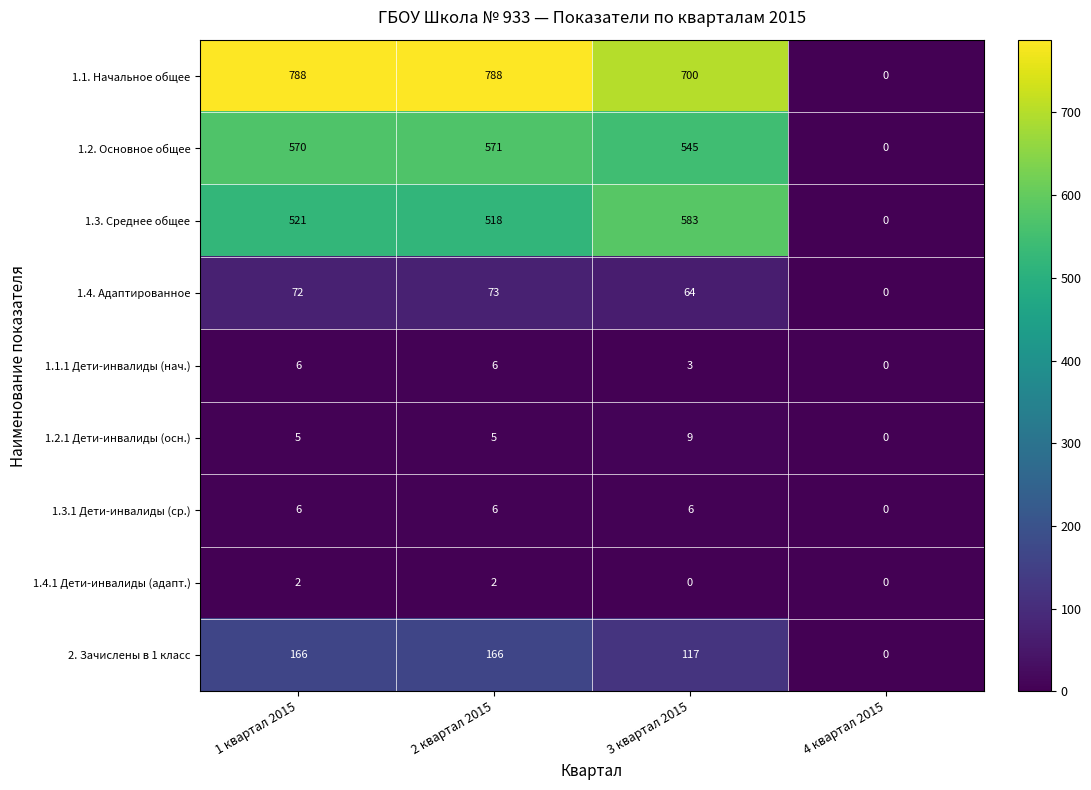

List the labels in order of 1.4. Адаптированное value, largest first.

2 квартал 2015, 1 квартал 2015, 3 квартал 2015, 4 квартал 2015